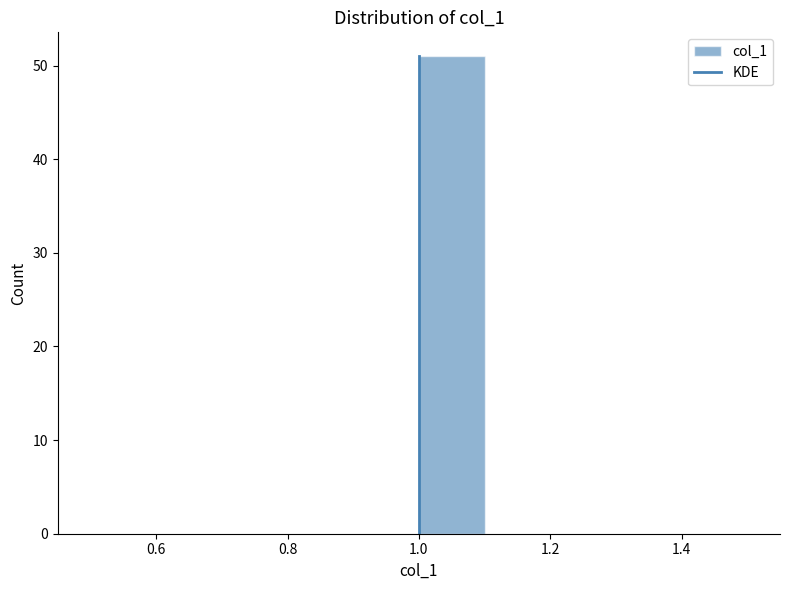

Which range on the x-axis has the tallest bar?

1.0 to 1.1